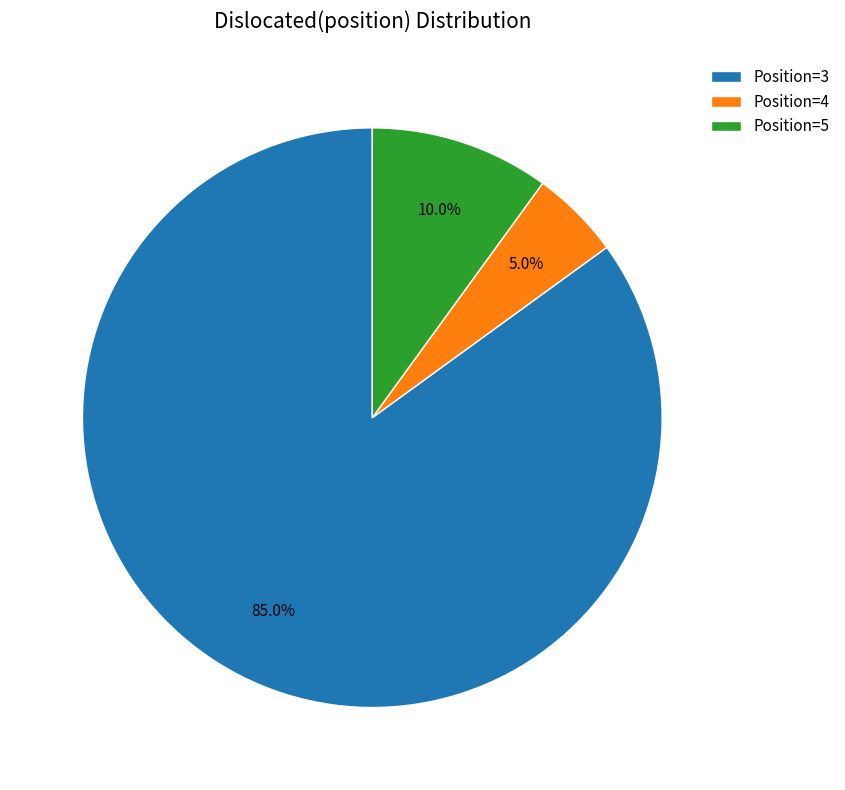

To the nearest percent, what is the difference between the largest and smallest slice percentages?

80%